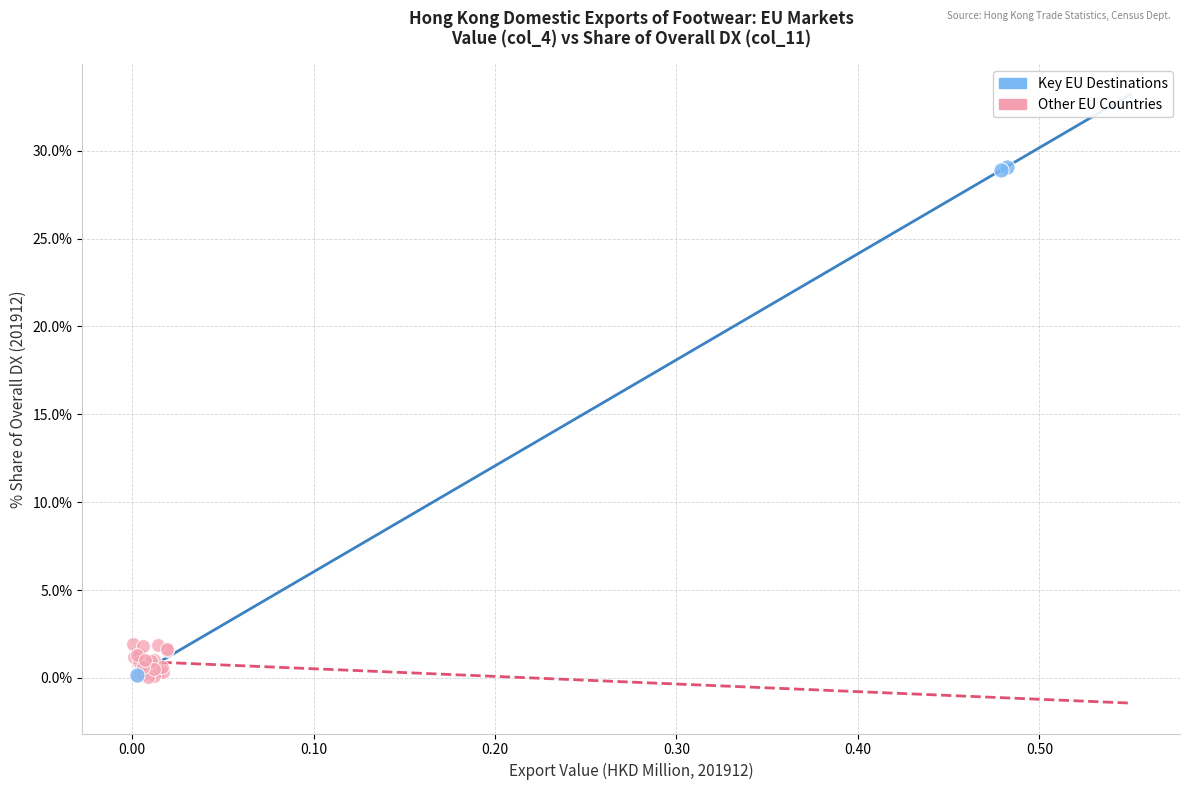

Which series reaches the maximum Y coordinate?

Key EU Destinations